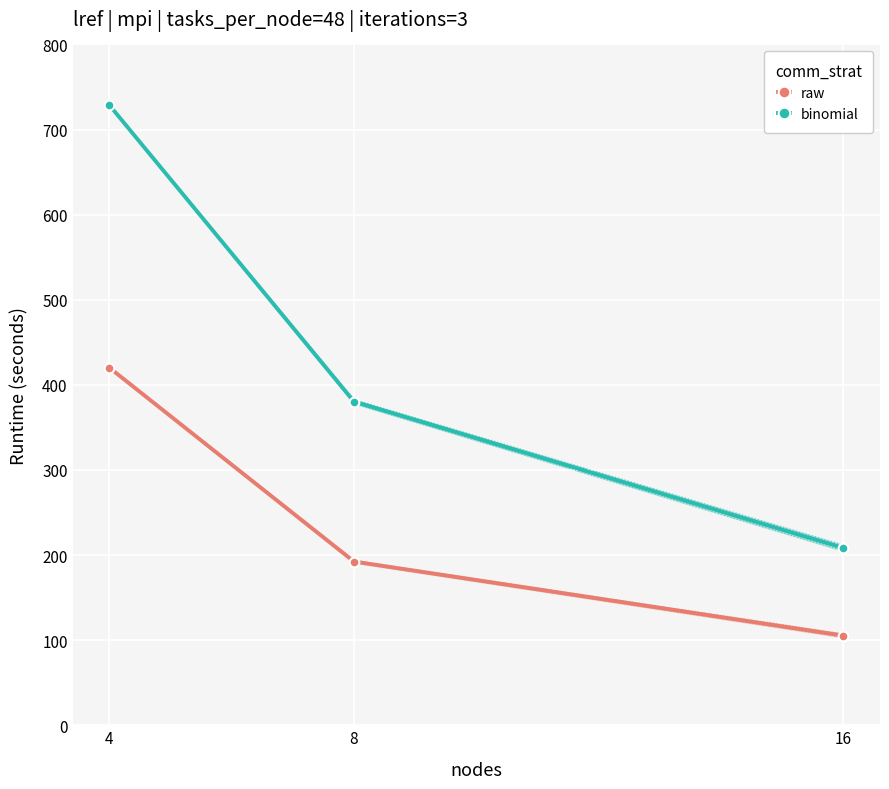

Rank the series by their average value, from lowest to highest.

raw, binomial